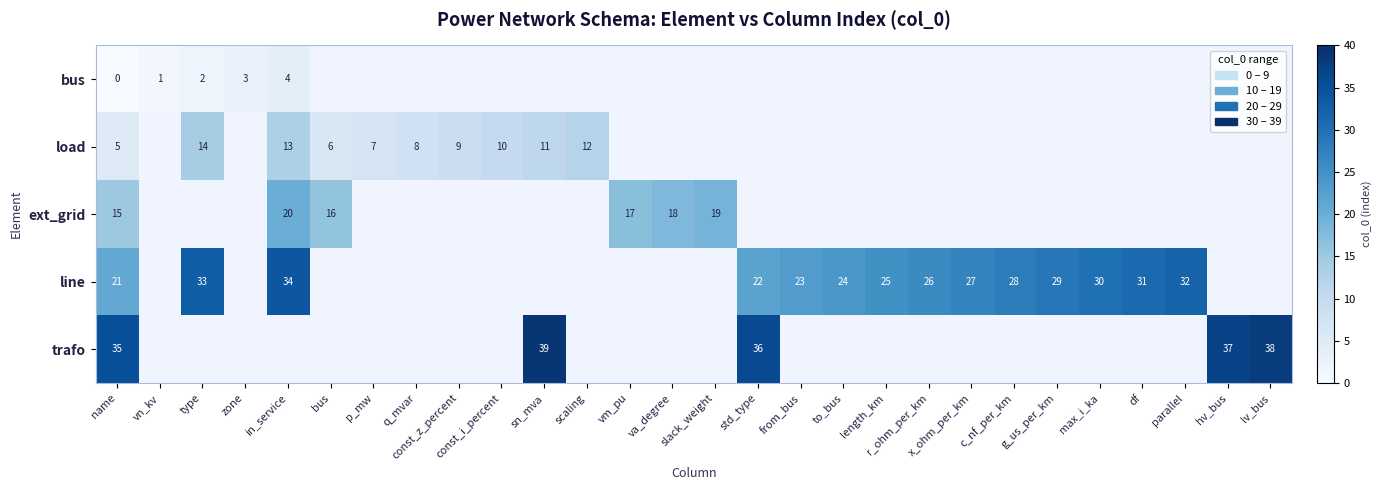

Is the value of trafo at hv_bus greater than the value of line at in_service?

Yes